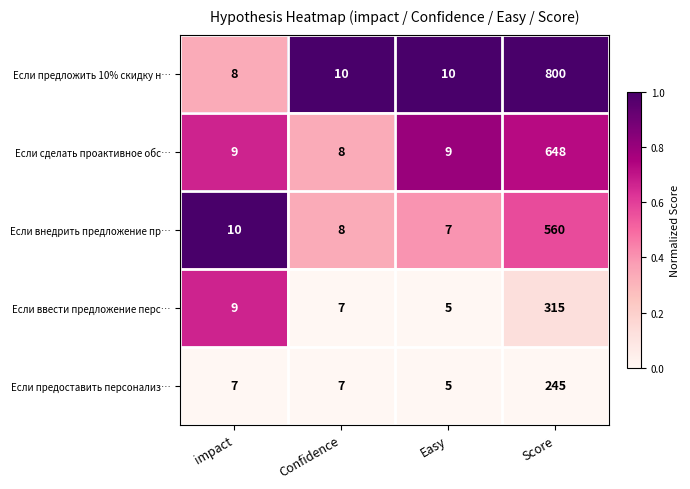

Which series has the widest spread of values?

Если предложить 10% скидку н…